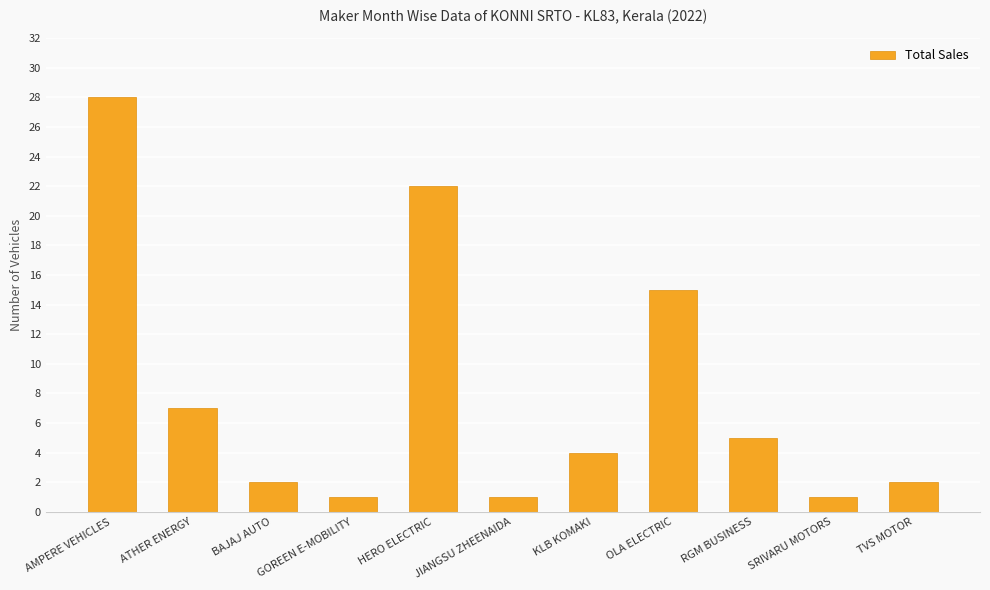

Between RGM BUSINESS and OLA ELECTRIC, which is larger?

OLA ELECTRIC